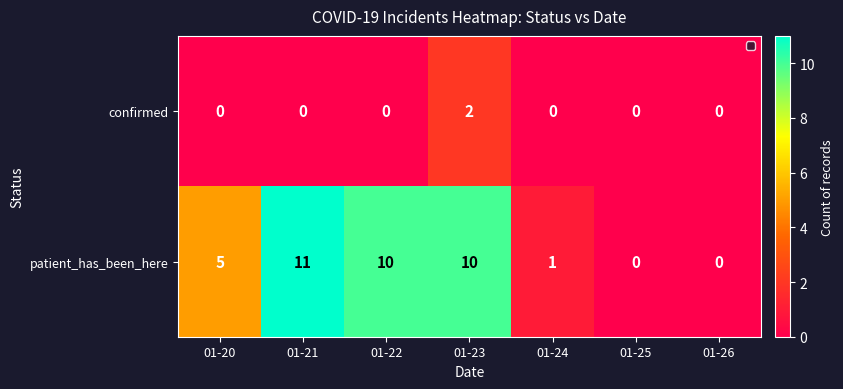

Reading left to right, extract all data points from this chart.

confirmed: 0	0	0	2	0	0	0
patient_has_been_here: 5	11	10	10	1	0	0